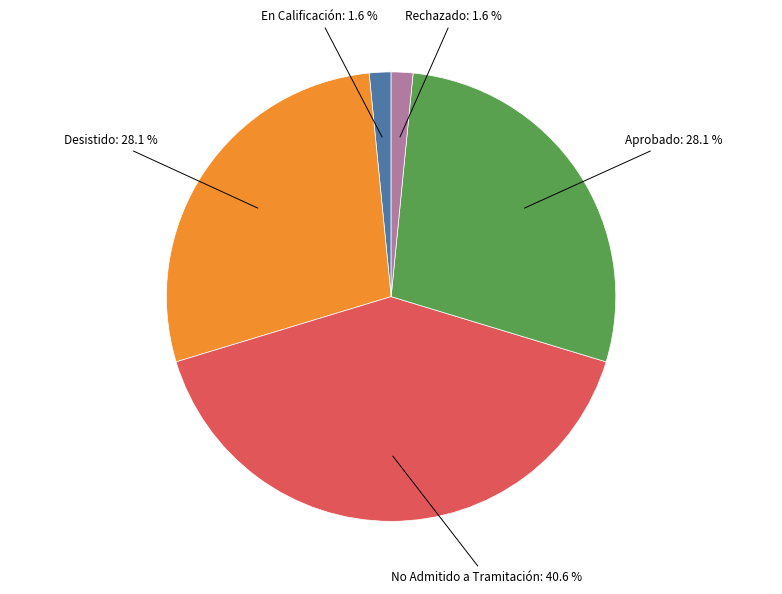

Is there a majority slice in this chart?

No